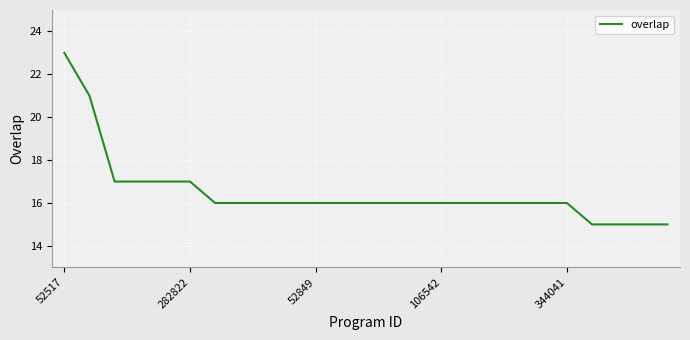

What is the difference between the maximum and minimum values?

8